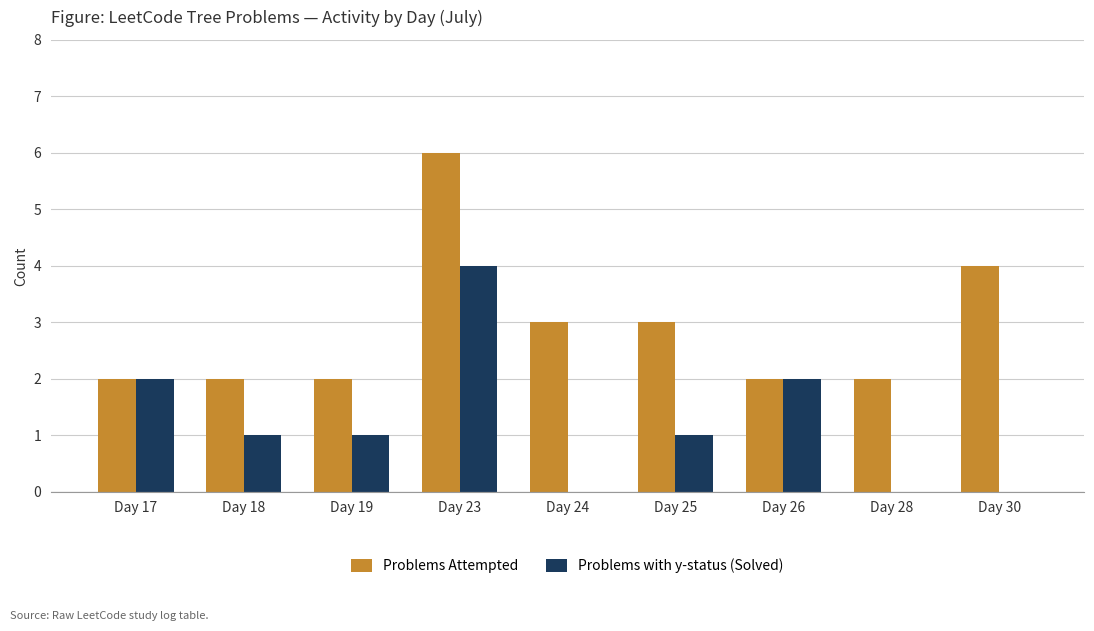

Which label corresponds to the largest value in the chart?

Day 23